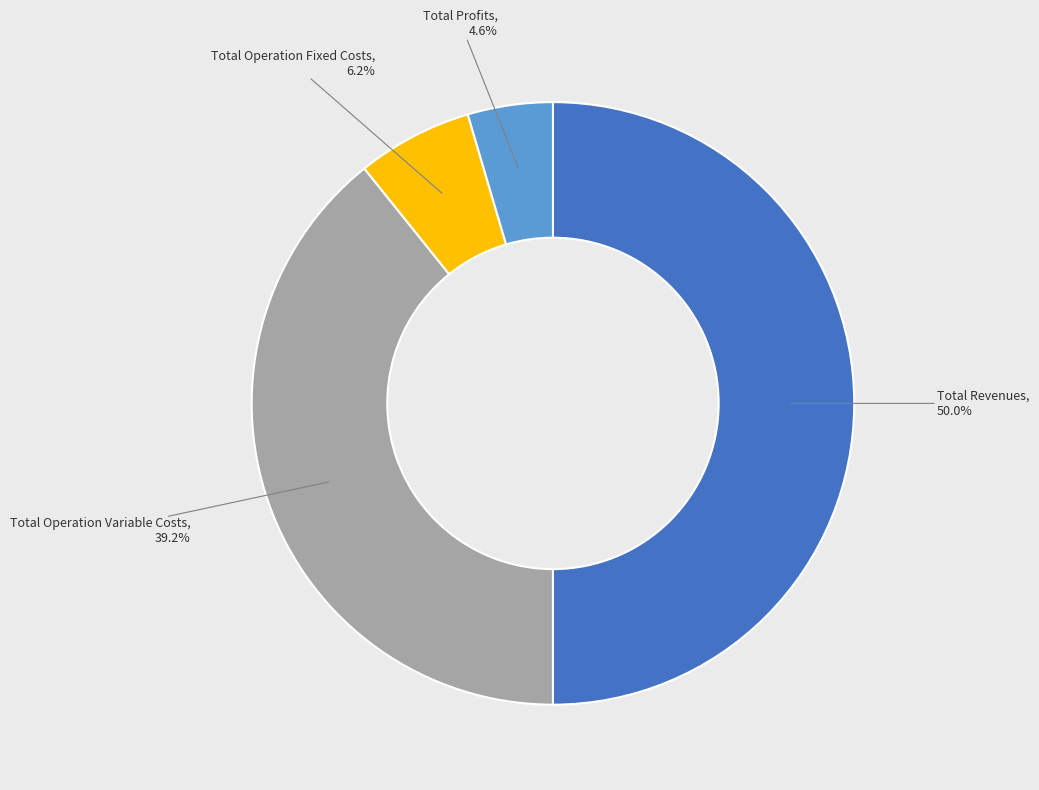

Is there a majority slice in this chart?

No